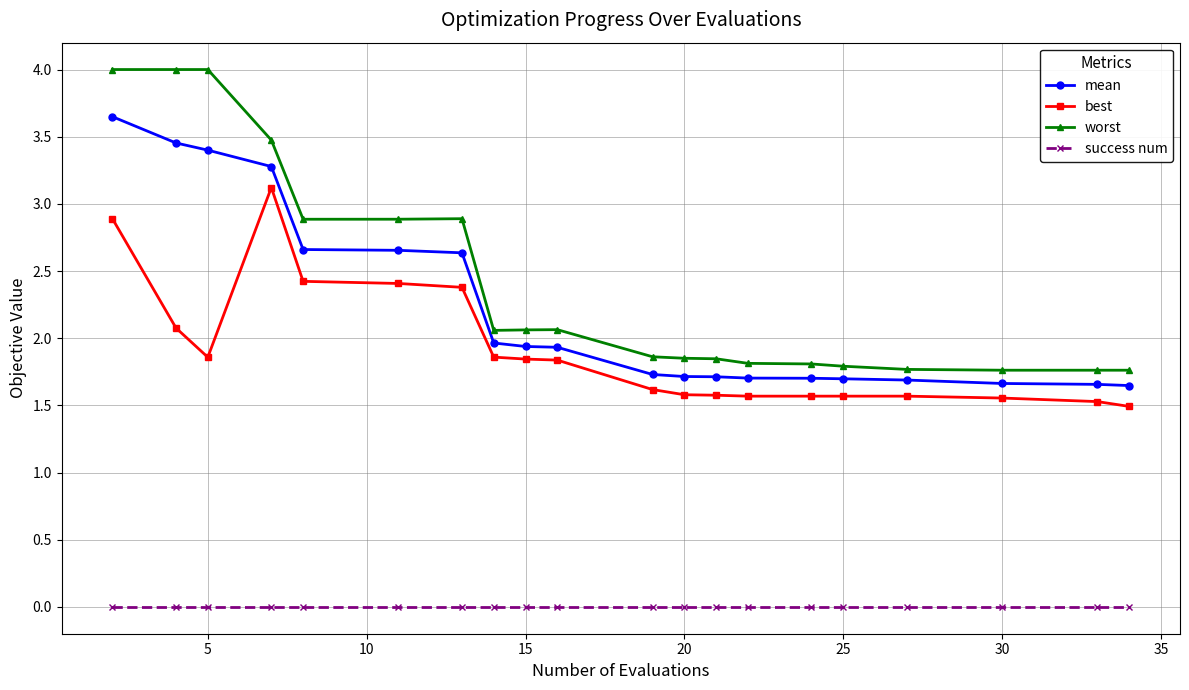

What is the difference between the second highest and second lowest values in the worst series?

2.2